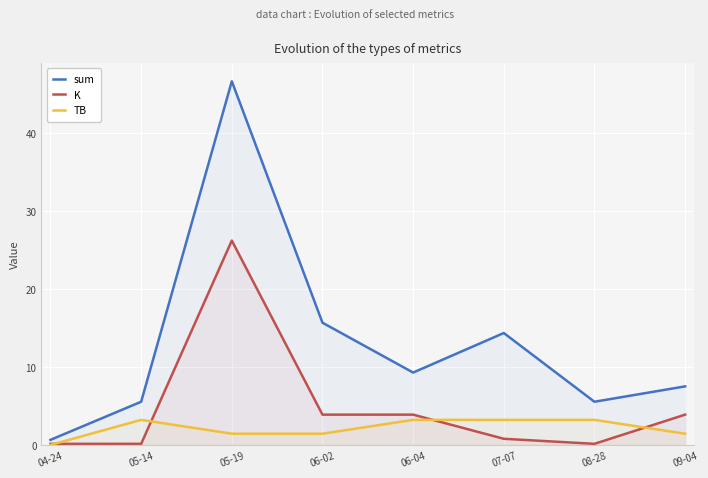

What position from the left is 06-02?

4